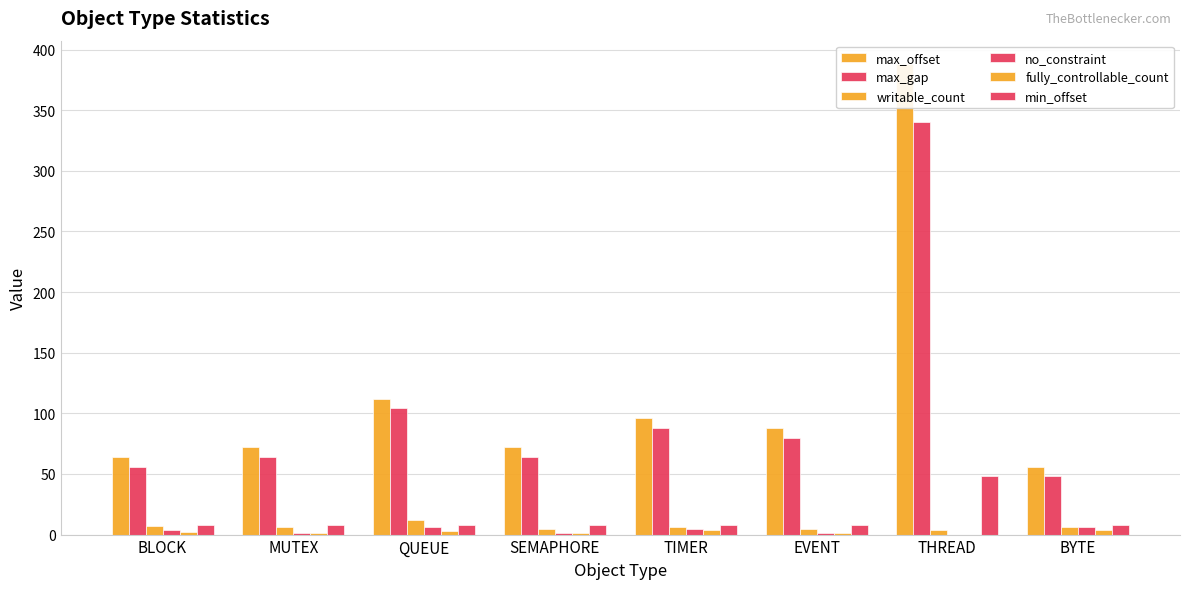

List the labels in order of max_offset value, smallest first.

BYTE, BLOCK, MUTEX, SEMAPHORE, EVENT, TIMER, QUEUE, THREAD